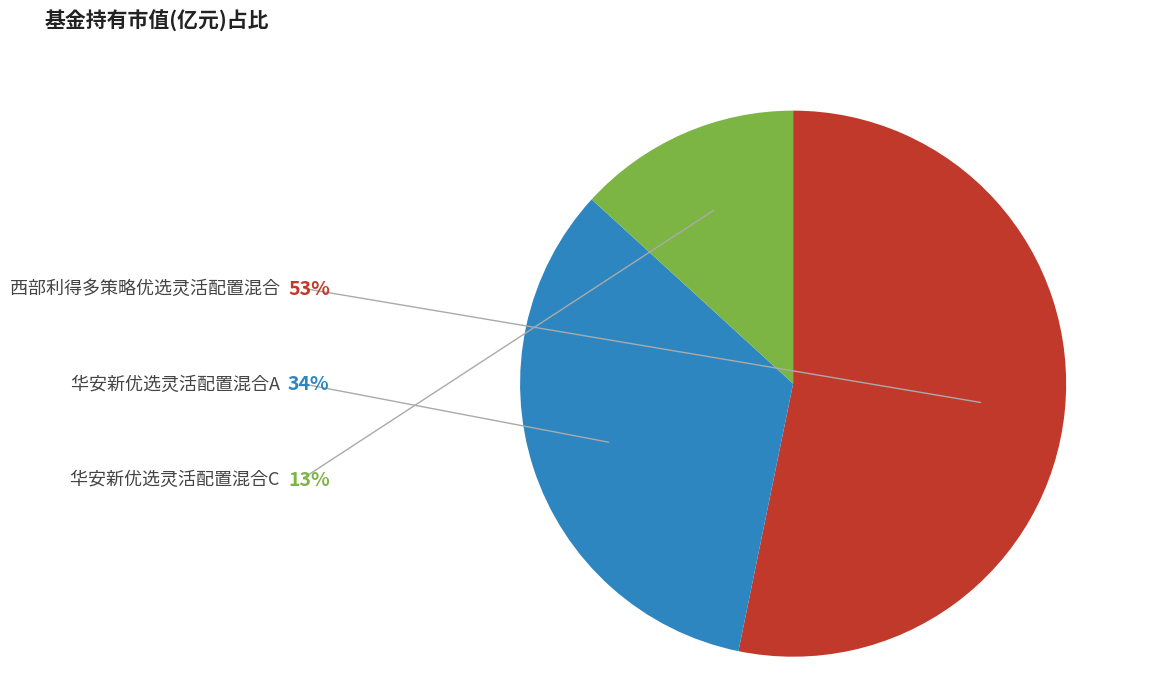

Is there a majority slice in this chart?

Yes